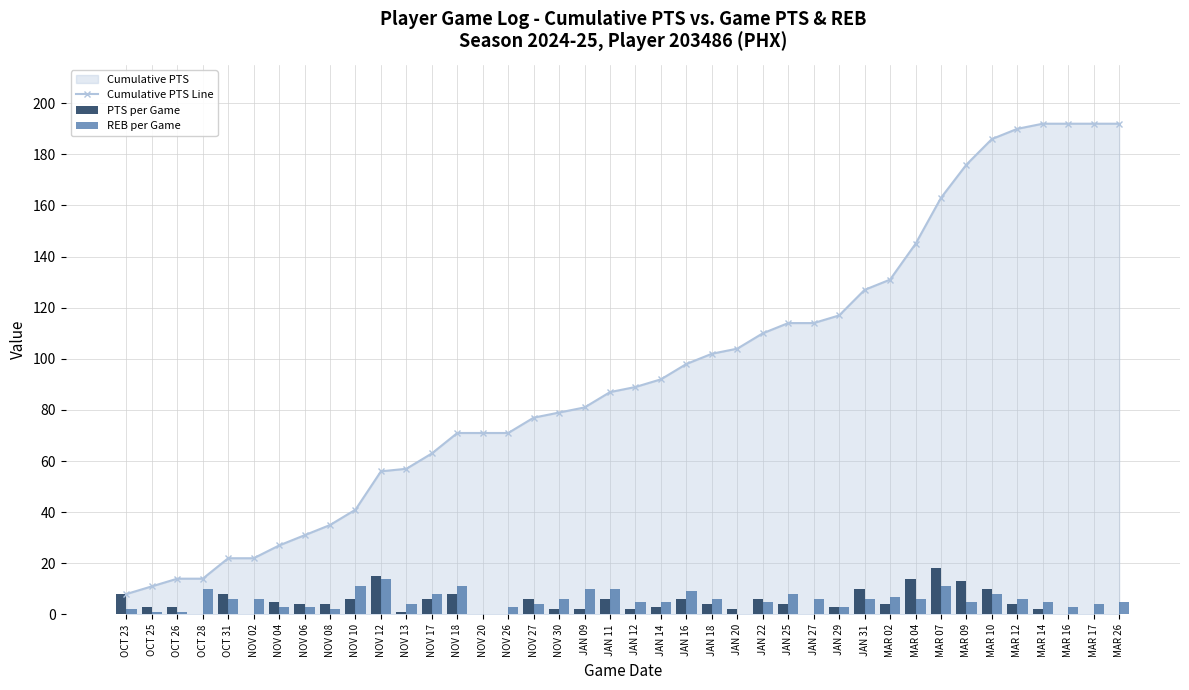

Which series changed the most between MAR 12 and MAR 26?

PTS per Game